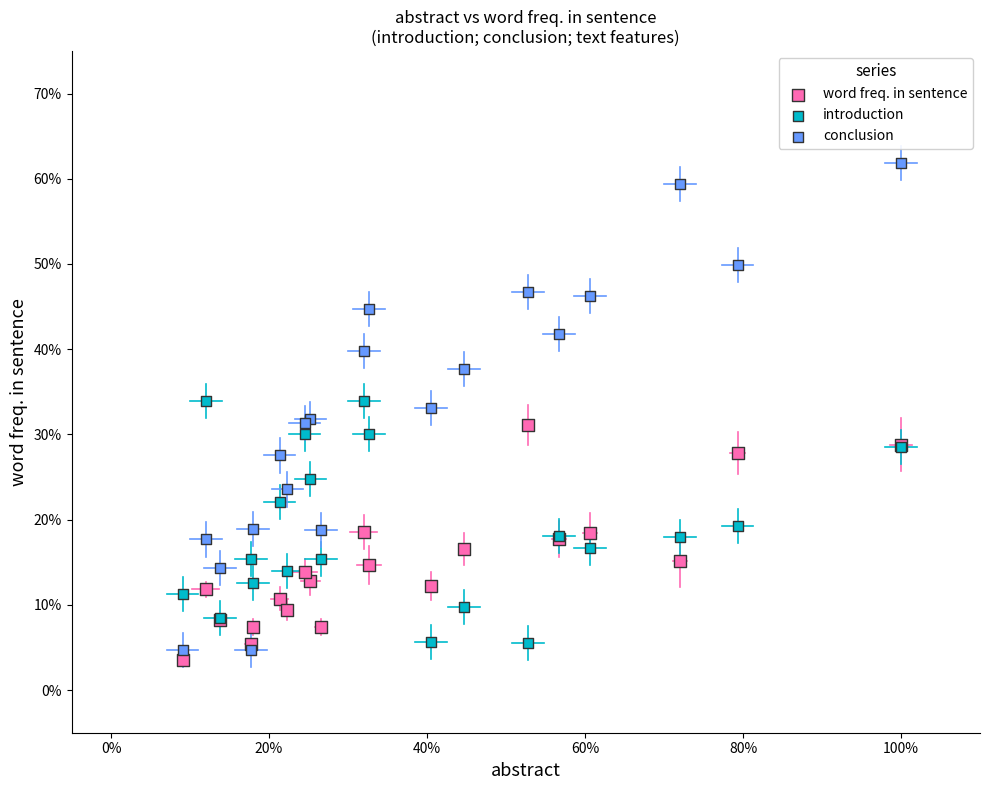

Which series reaches the maximum Y coordinate?

conclusion